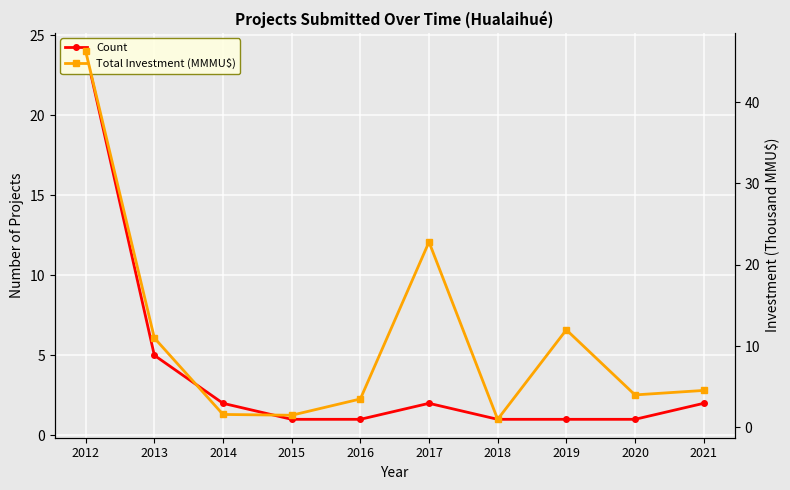

What is the average value of the Count series?

4.0